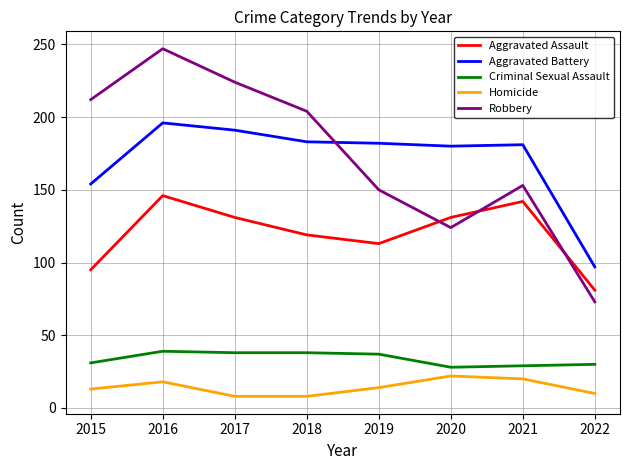

What is the difference between the Robbery values at 2018 and 2015?

8